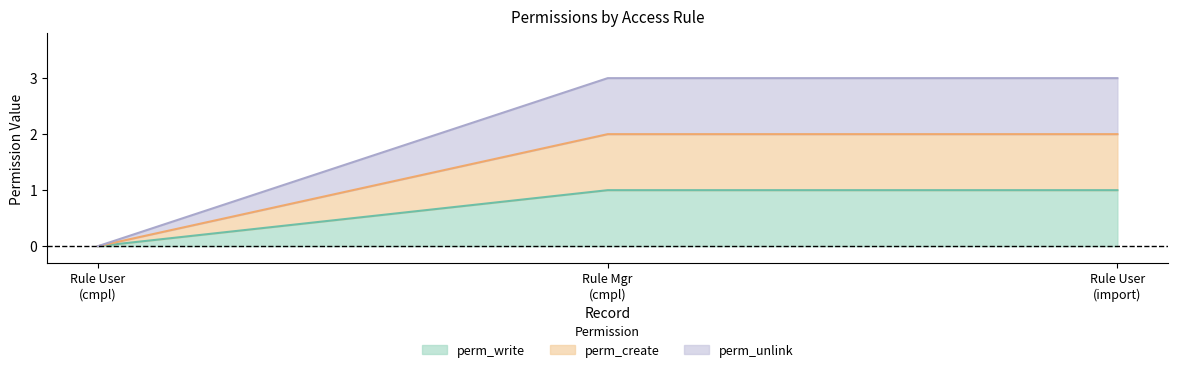

Is the value of perm_write at Rule User (import) greater than the value of perm_unlink at Rule User (import)?

No